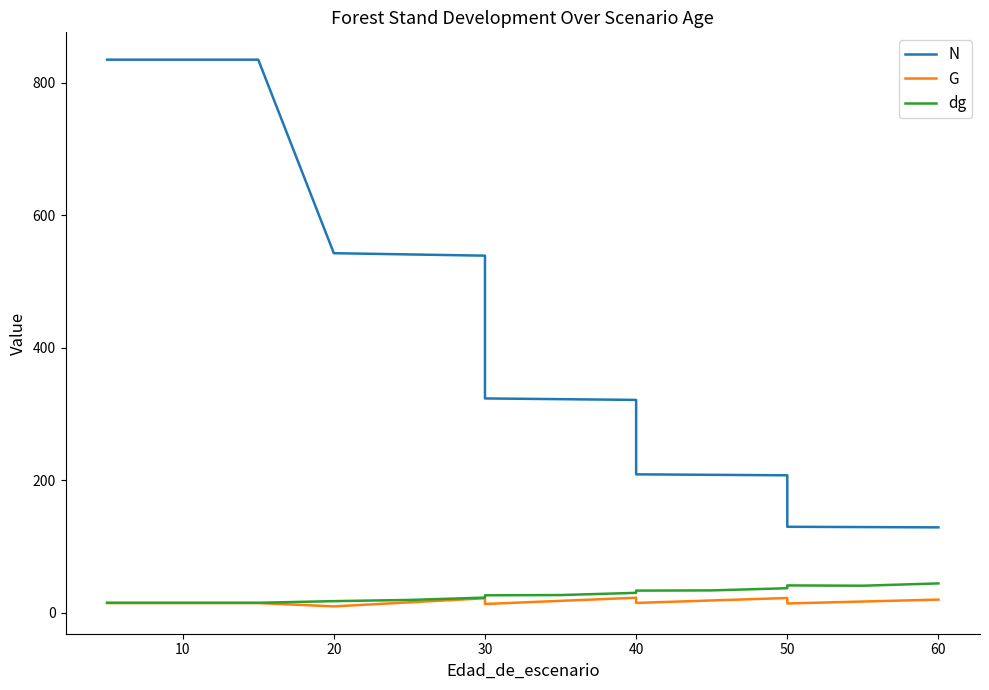

True or false: dg has more than 2 points higher than both neighbors.

False